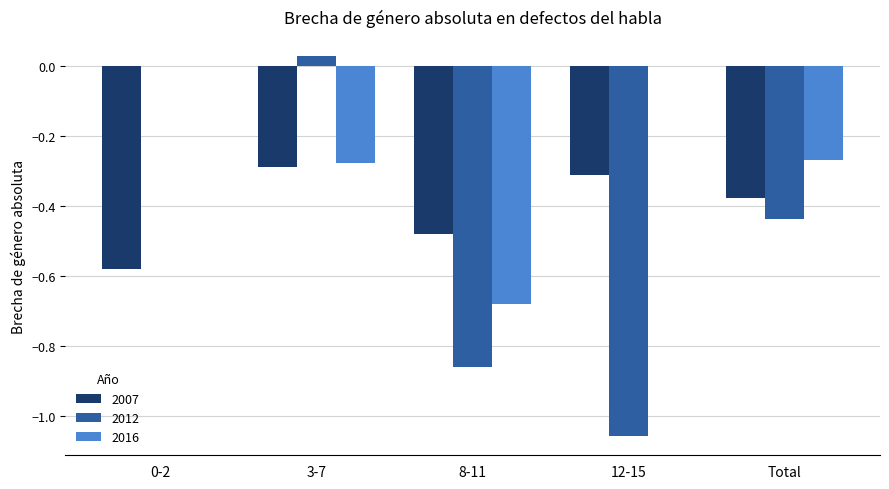

What is the spread (max minus min) of values at 12-15?

1.1